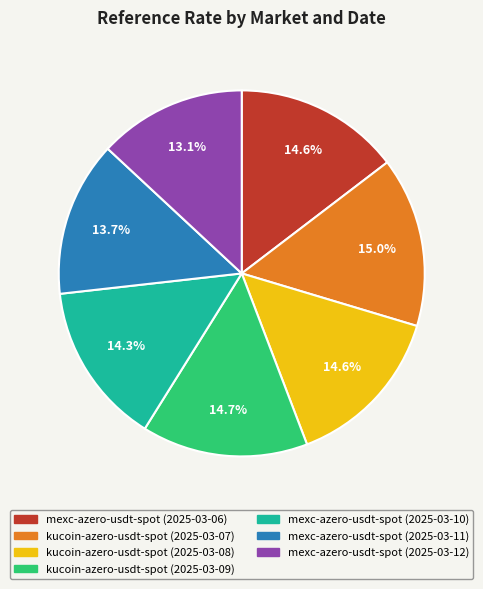

What is the smallest slice in the pie chart?

mexc-azero-usdt-spot (2025-03-12)